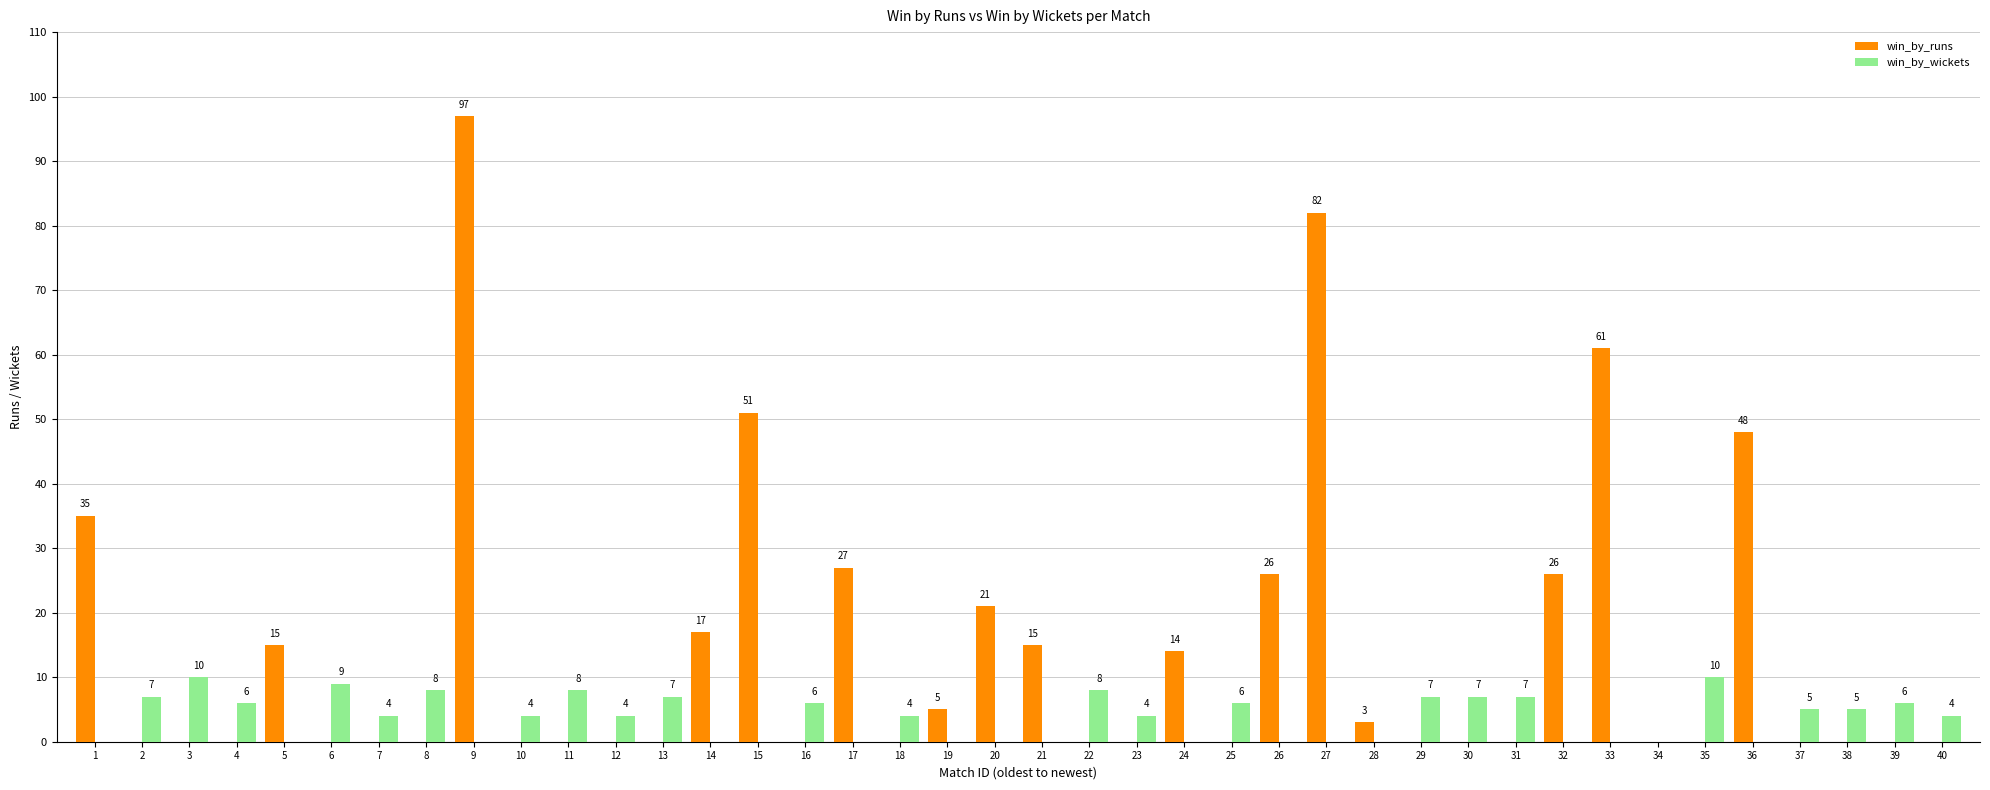

At which category is the sum across all series the highest?

9